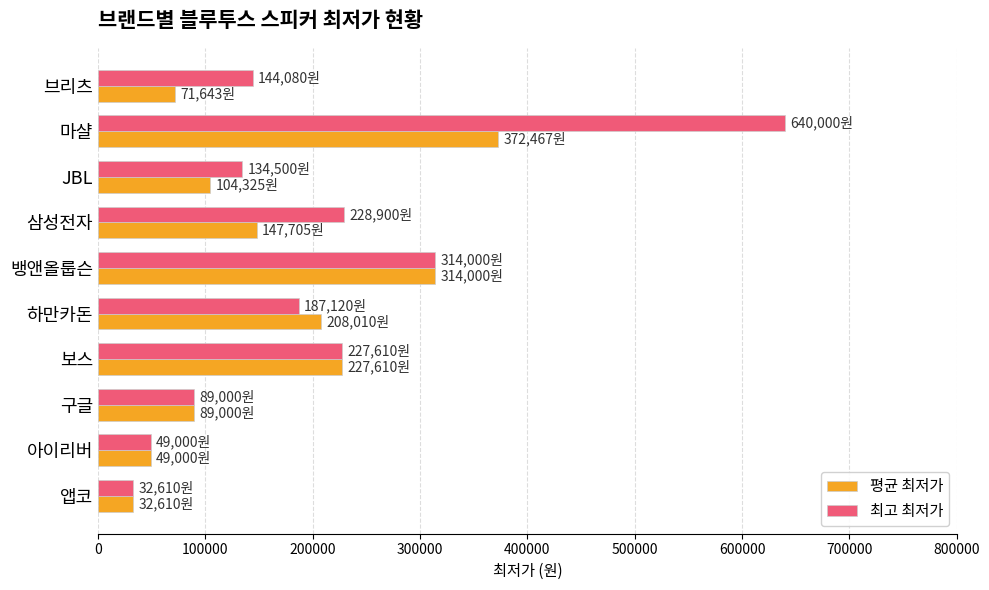

Which series changed the most between JBL and 아이리버?

최고 최저가